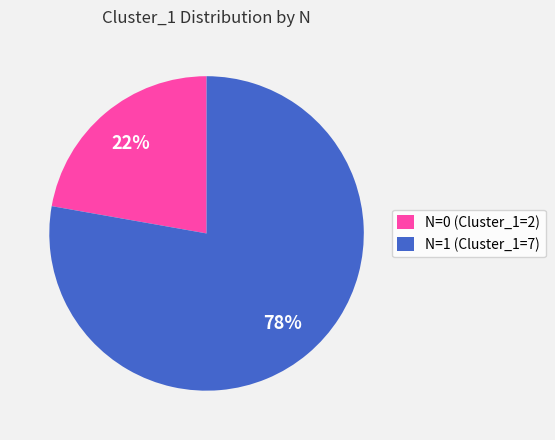

Is there a majority slice in this chart?

Yes